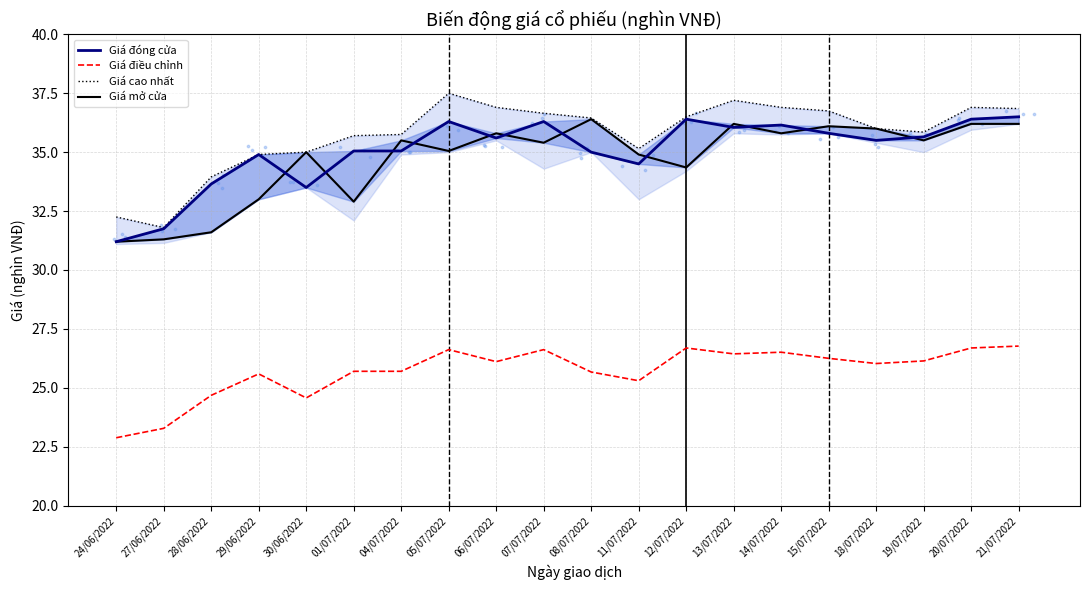

At how many categories does at least one series exceed 25?

20